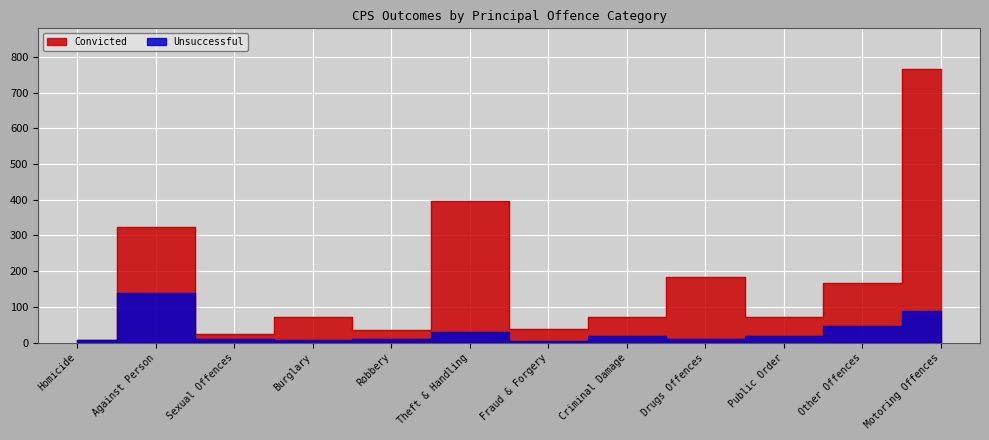

True or false: Unsuccessful and Convicted cross at least once.

False